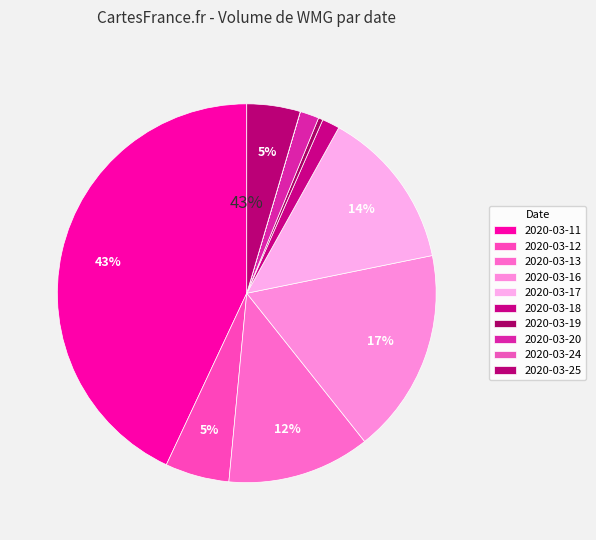

How many segments does this pie chart have?

10